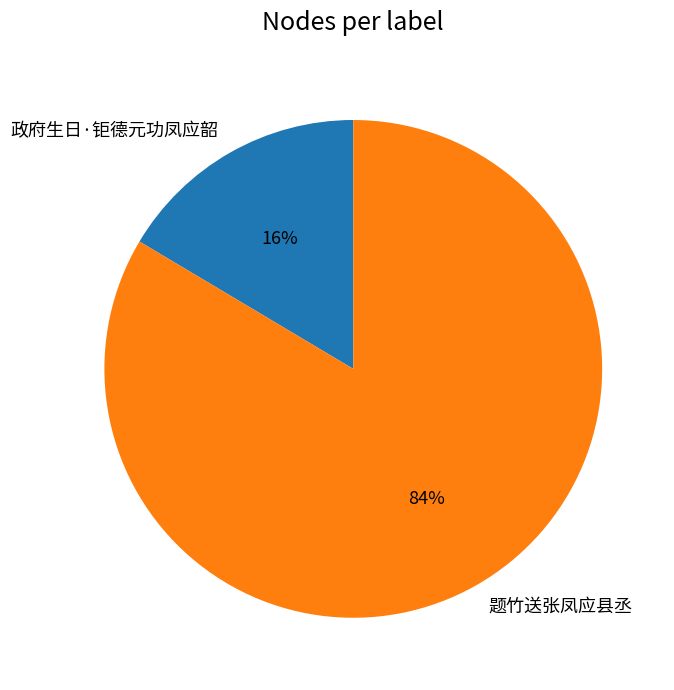

Rank the categories by value from lowest to highest.

政府生日·钜德元功凤应韶, 题竹送张凤应县丞